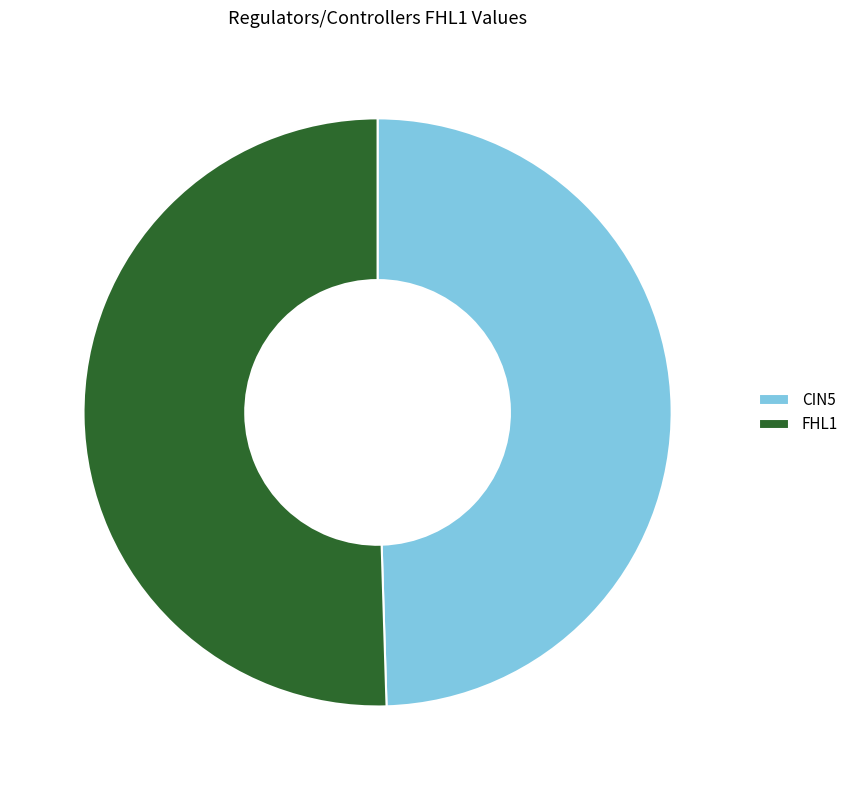

The FHL1 slice represents 38% of the pie. True or false?

False